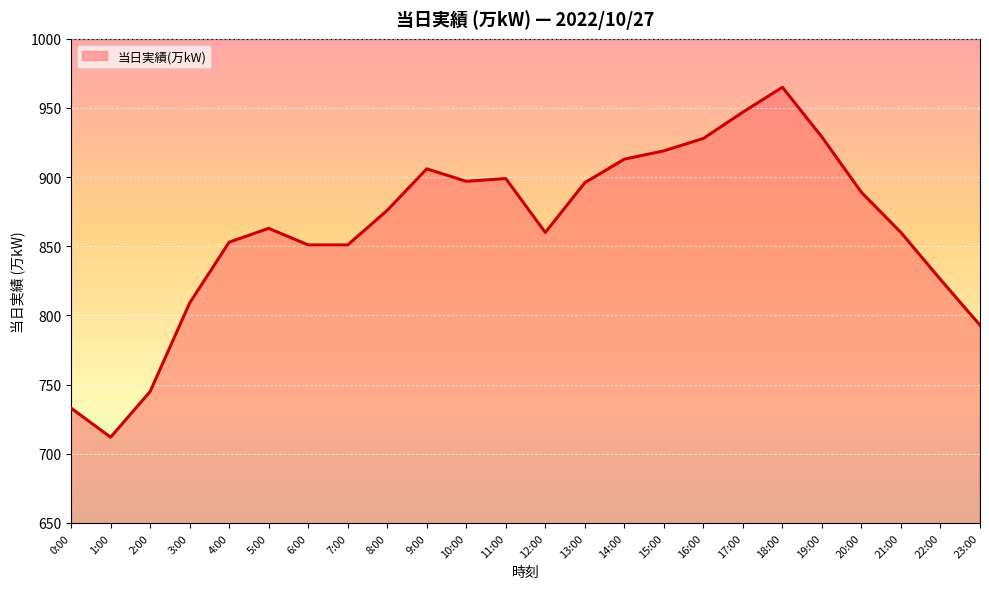

What is the sum of all values?

20720